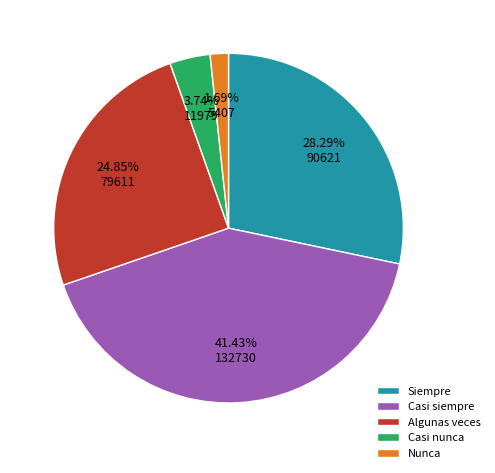

True or false: Casi siempre accounts for 41% of the total.

True